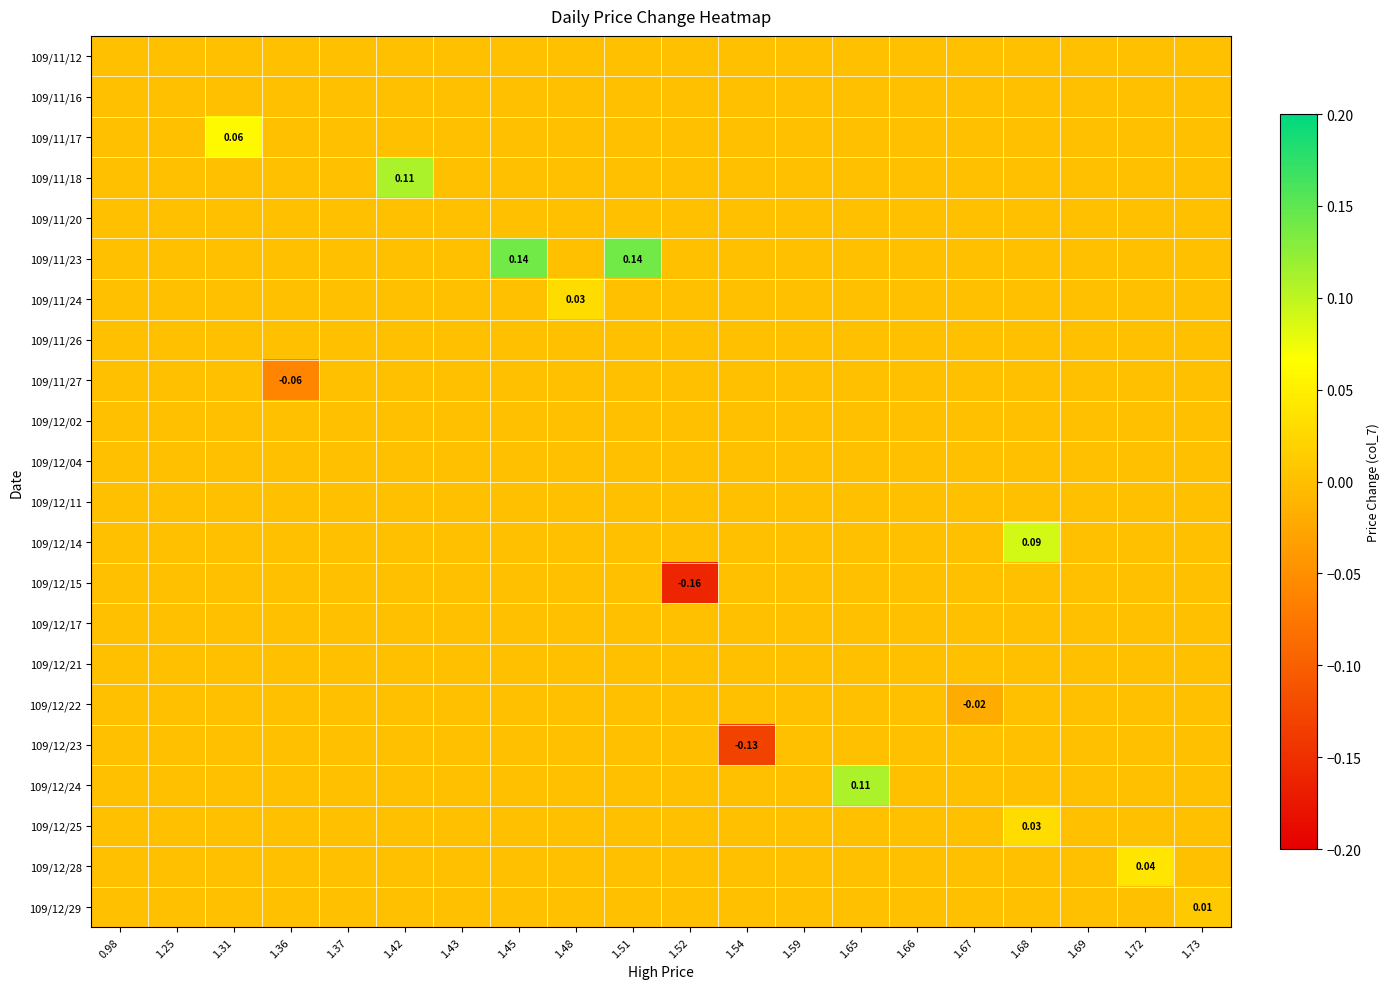

Which series has the largest total across all categories?

109/11/23